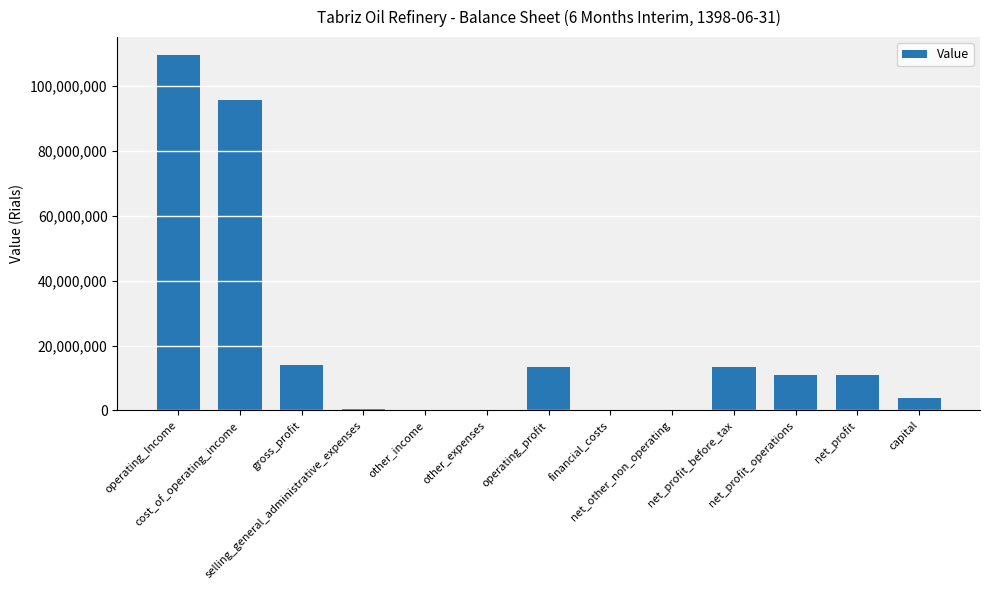

What is the maximum value shown in the chart?

109585927